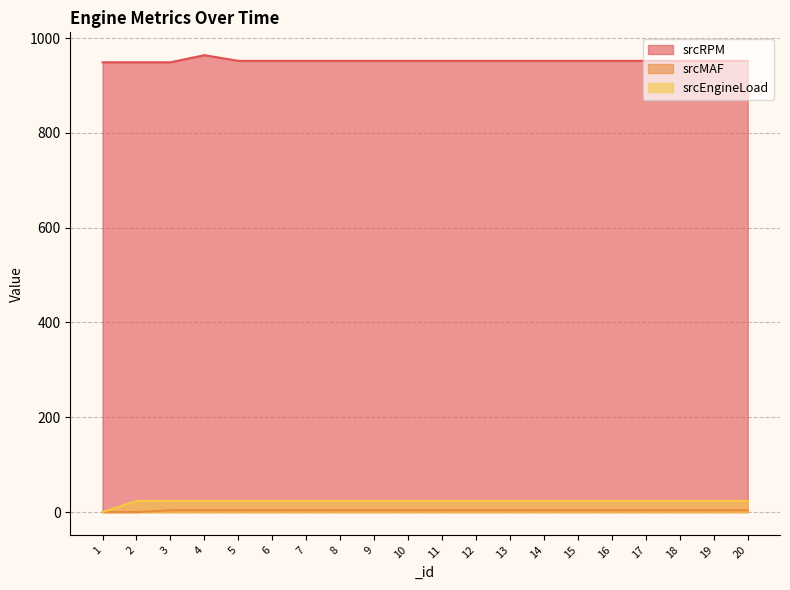

How many lines are shown in the chart?

3